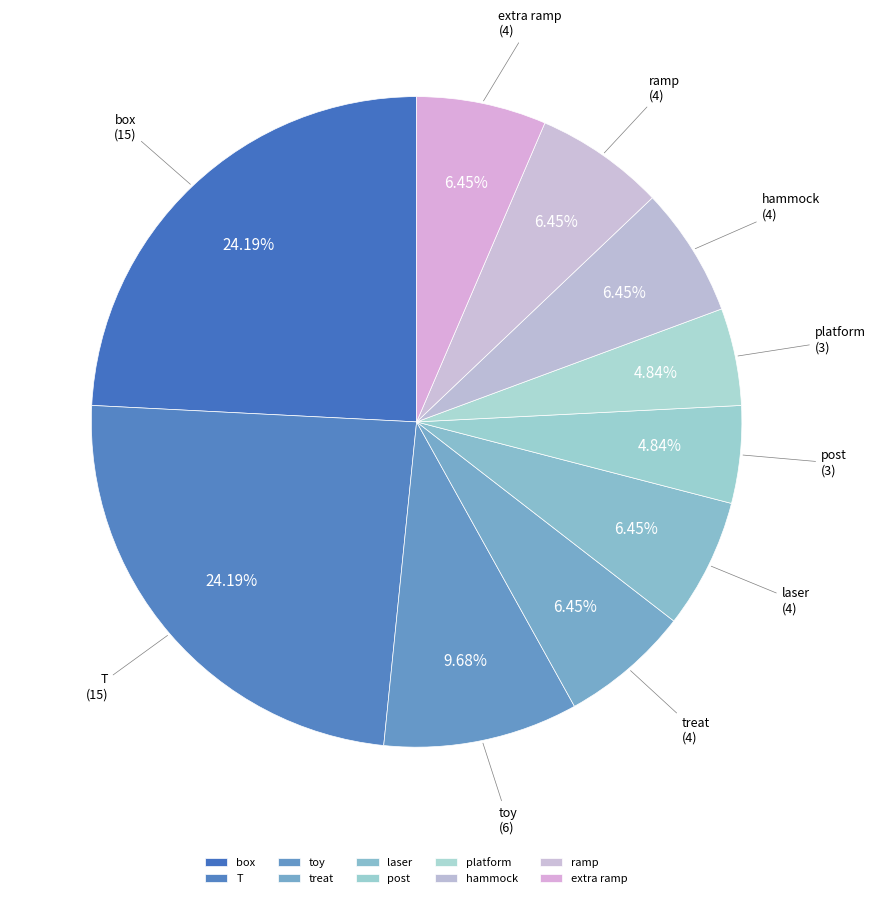

To the nearest percent, what portion does laser represent?

6%